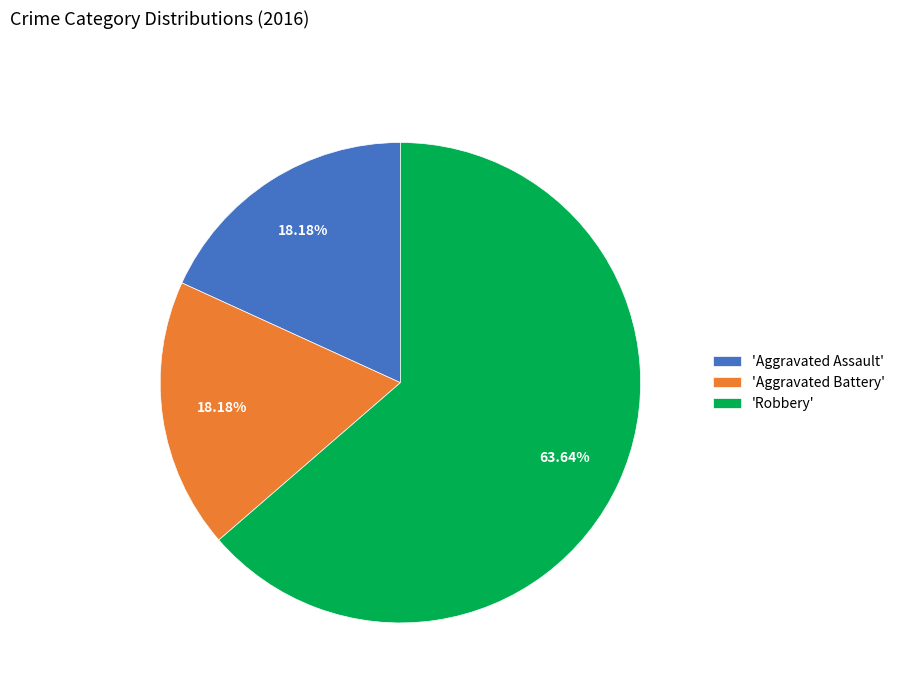

Is there a majority slice in this chart?

Yes